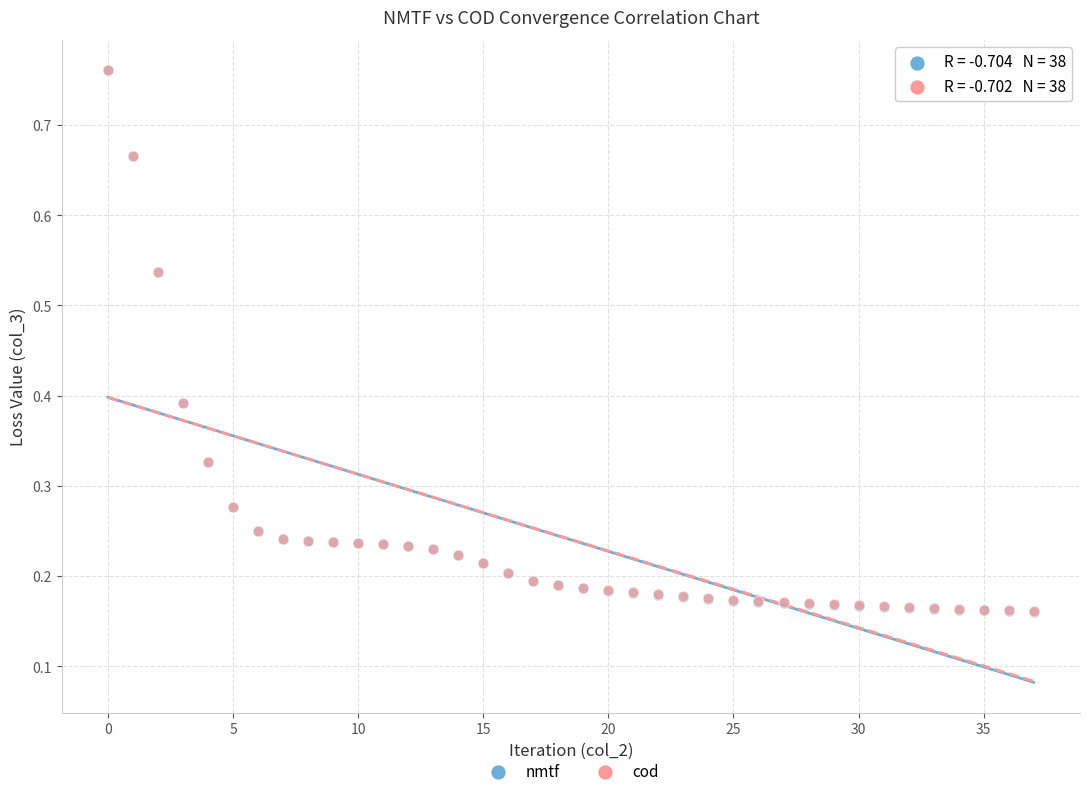

What are all the series names shown in the legend?

nmtf, cod